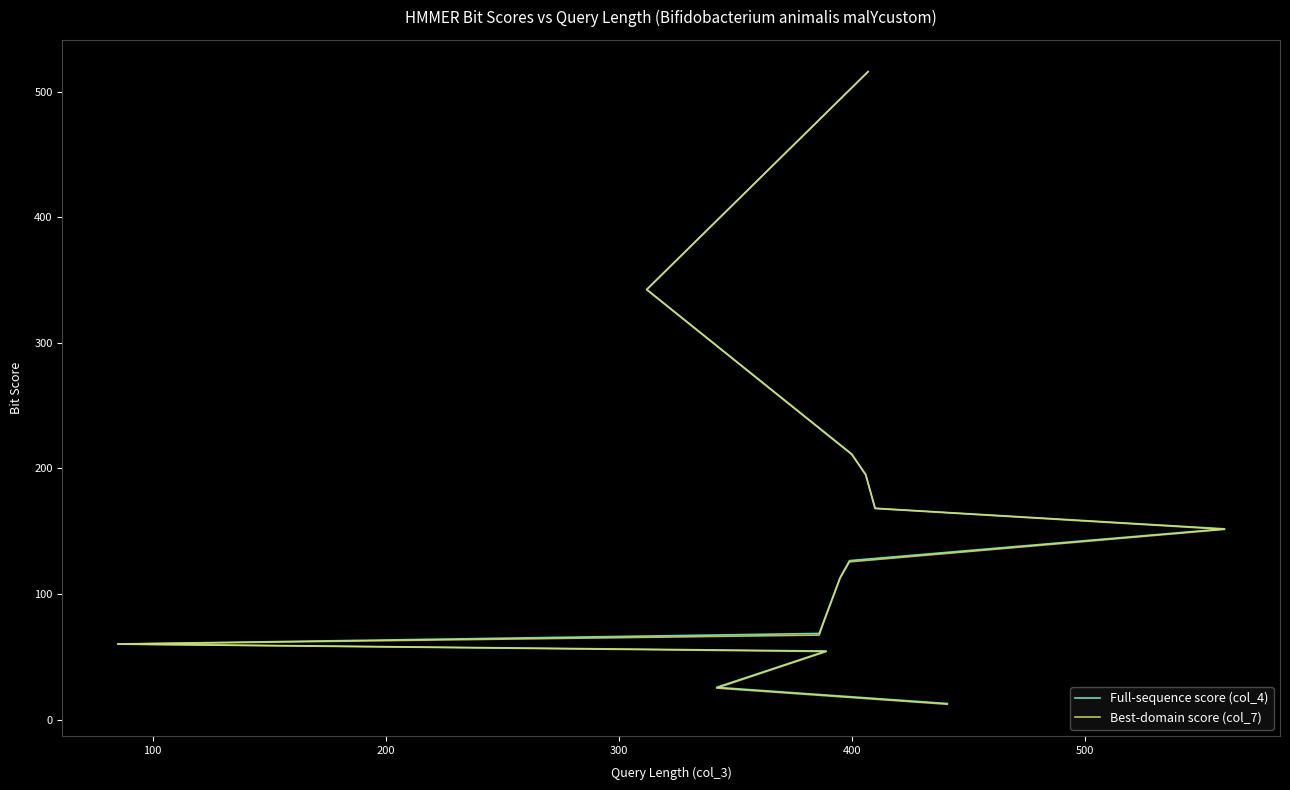

True or false: Full-sequence score (col_4) has a value of 137.3 at 100.

False